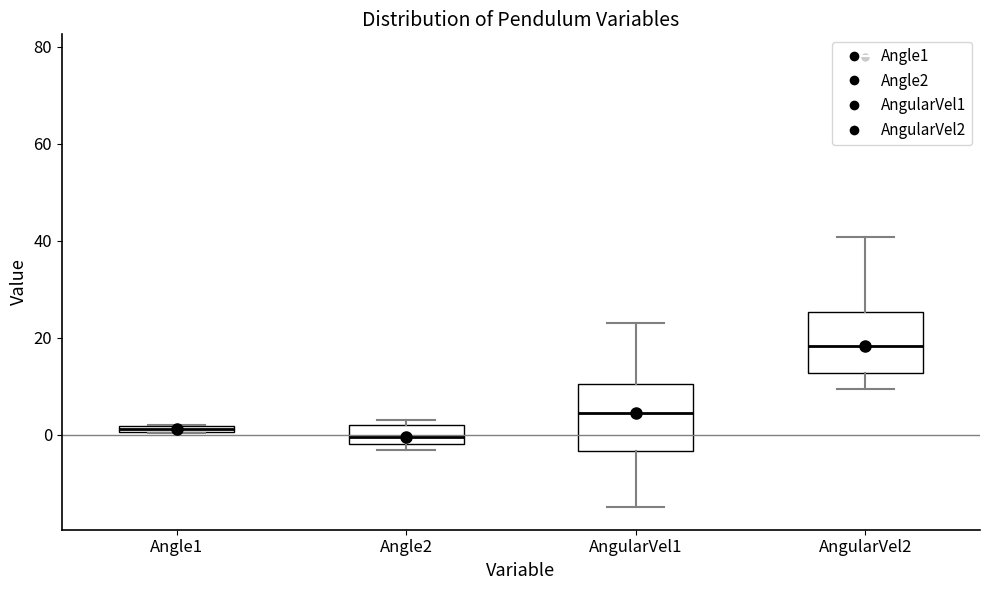

Where does the upper whisker of the box for AngularVel1 end on the y-axis? The values are not printed on the chart, so give them approximately, as read against the axis.

24